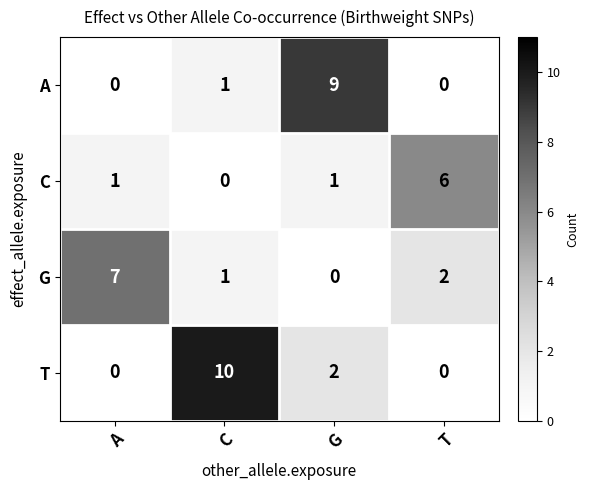

Rank the series by their maximum value, from lowest to highest.

C, G, A, T